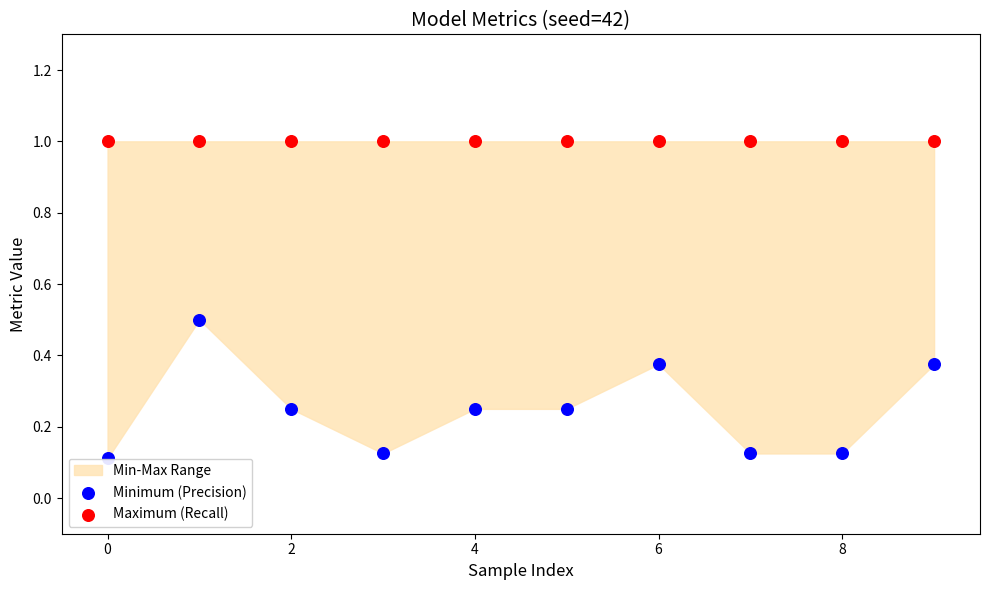

Which series contains the lowest Y value?

Minimum (Precision)